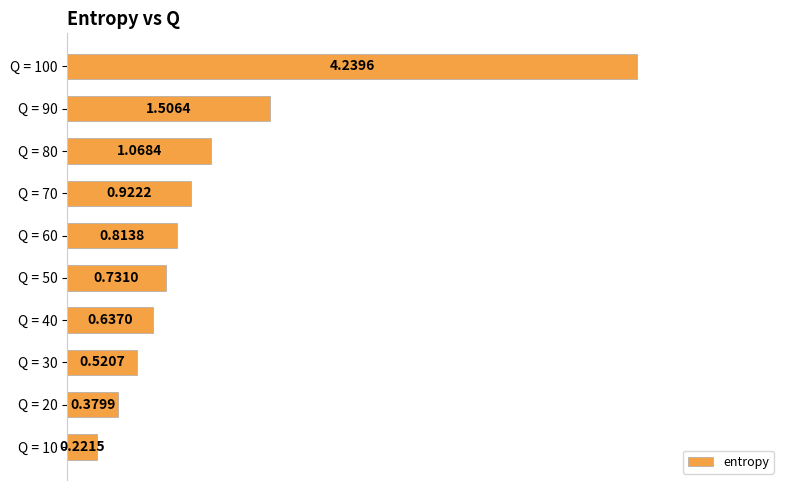

What is the sum of all values?

11.0